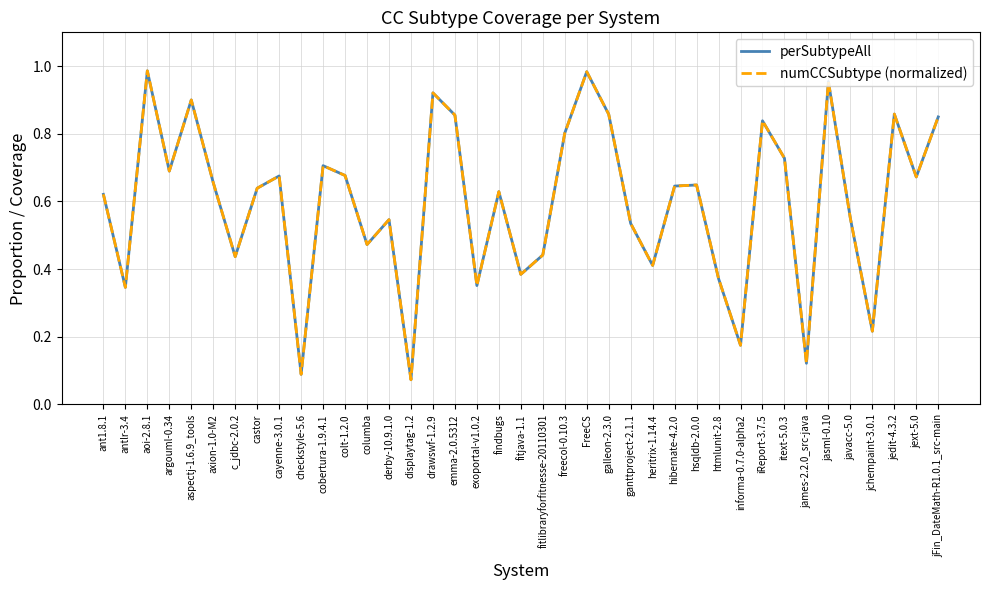

Where do perSubtypeAll and numCCSubtype (normalized) first cross each other?

ant1.8.1 and antlr-3.4